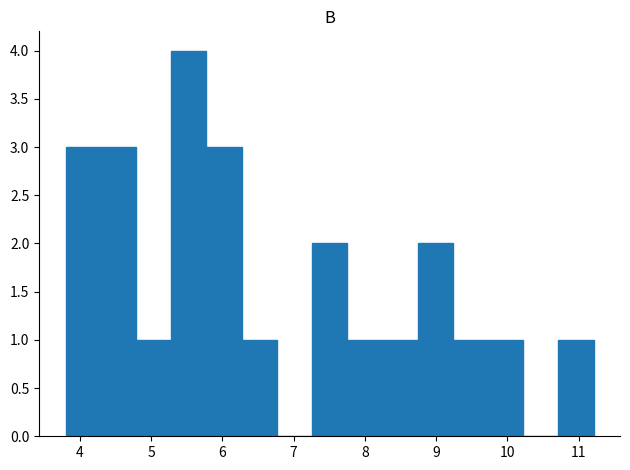

Reading left to right, transcribe this chart: for each bar, give the range it covers on the x-axis and its height. Neither the bar edges nor the heights are printed on the chart, so give them approximately, as read against the axes.

3.8 to 4.3: 3
4.3 to 4.8: 3
4.8 to 5.3: 1
5.3 to 5.8: 4
5.8 to 6.3: 3
6.3 to 6.8: 1
6.8 to 7.3: 0
7.3 to 7.8: 2
7.8 to 8.2: 1
8.2 to 8.7: 1
8.7 to 9.2: 2
9.2 to 9.7: 1
9.7 to 10.2: 1
10.2 to 10.7: 0
10.7 to 11.2: 1